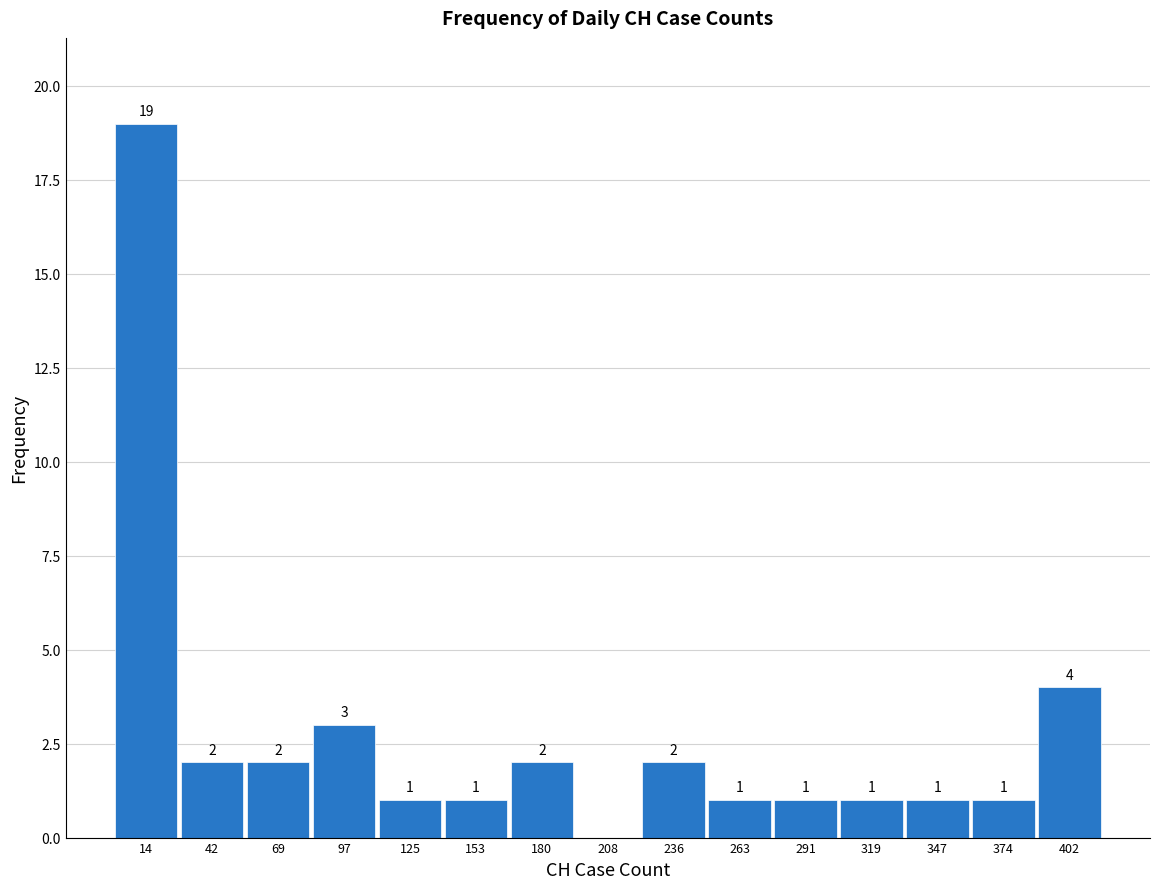

Over which range of the x-axis is the bar tallest?

0 to 30